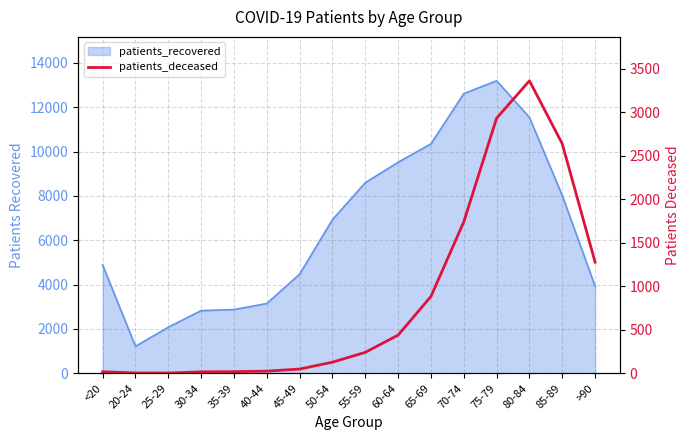

Which has a higher value, 25-29 or 35-39?

35-39